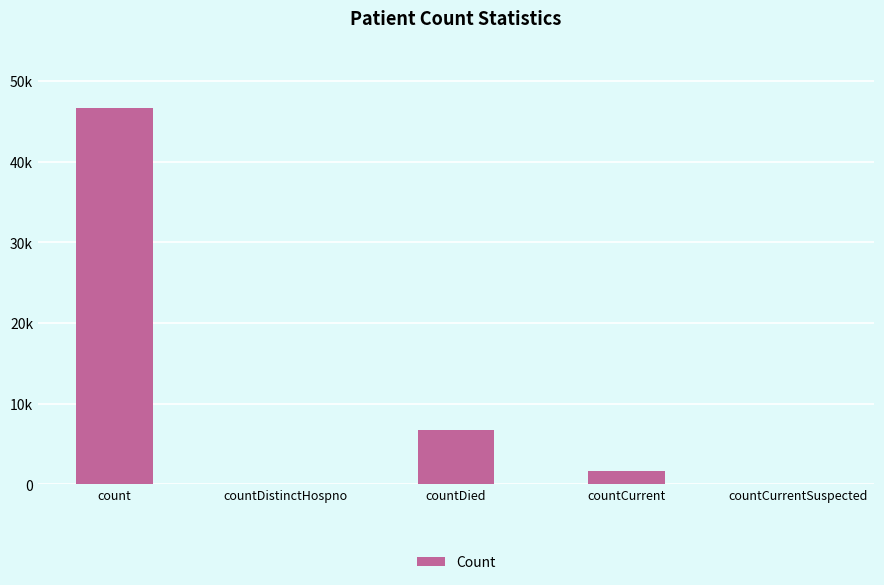

The value at countDistinctHospno is 0. True or false?

True